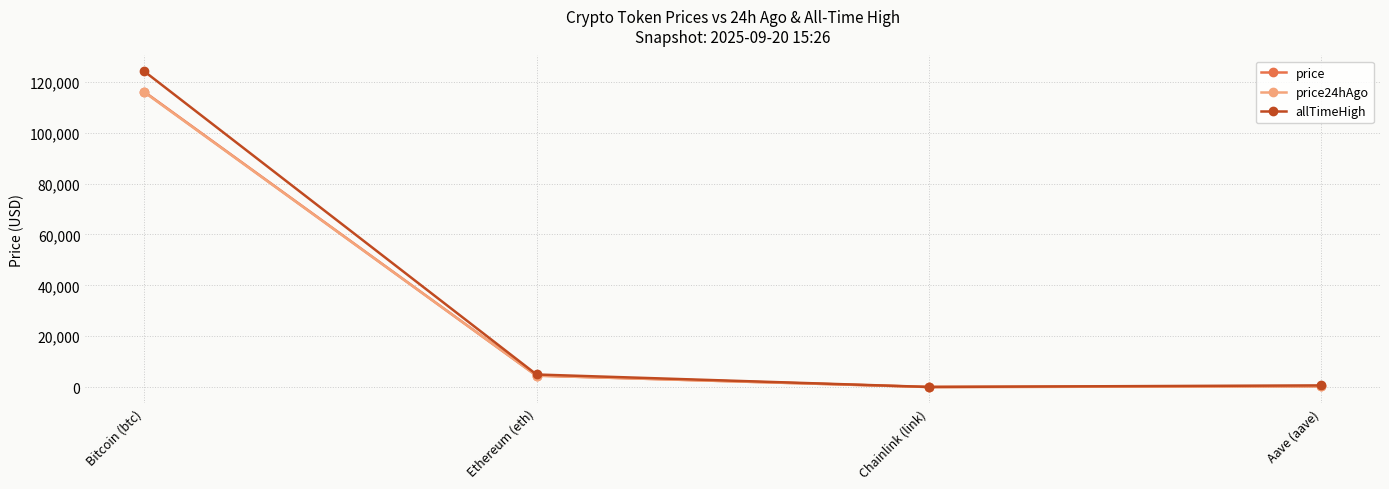

Which series has the largest total across all categories?

allTimeHigh